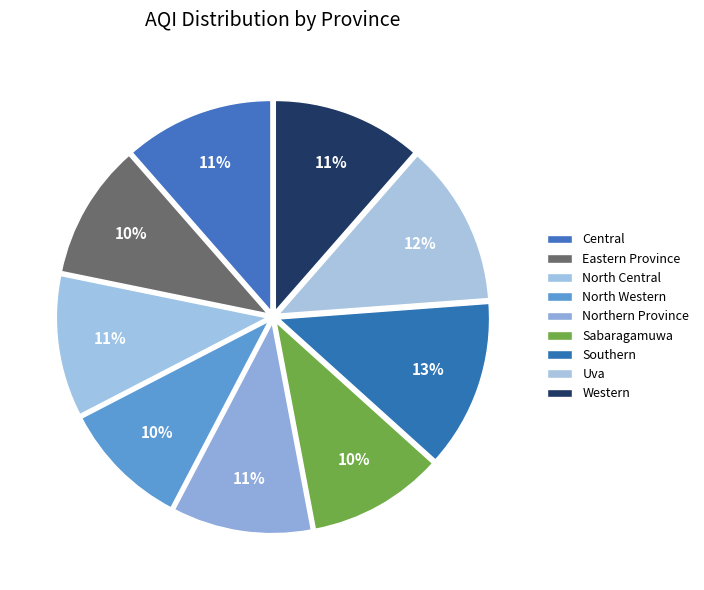

What is the ratio of the value at North Western to the value at Northern Province?

0.9